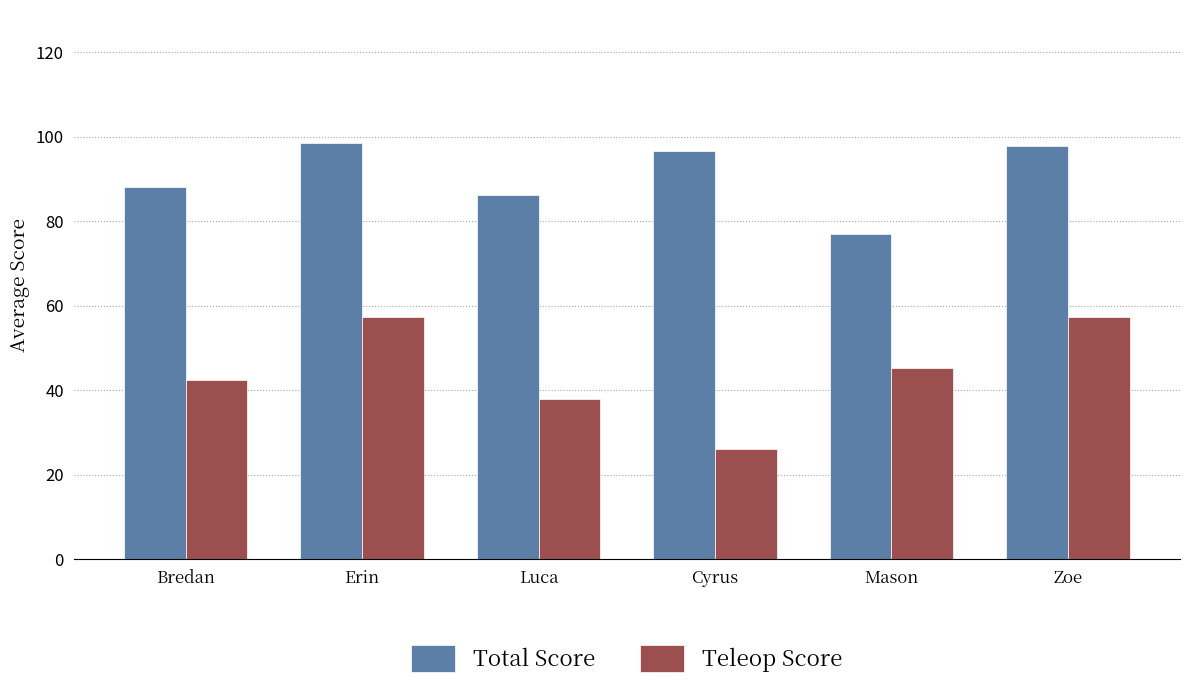

List the series in order of their overall mean, highest first.

Total Score, Teleop Score